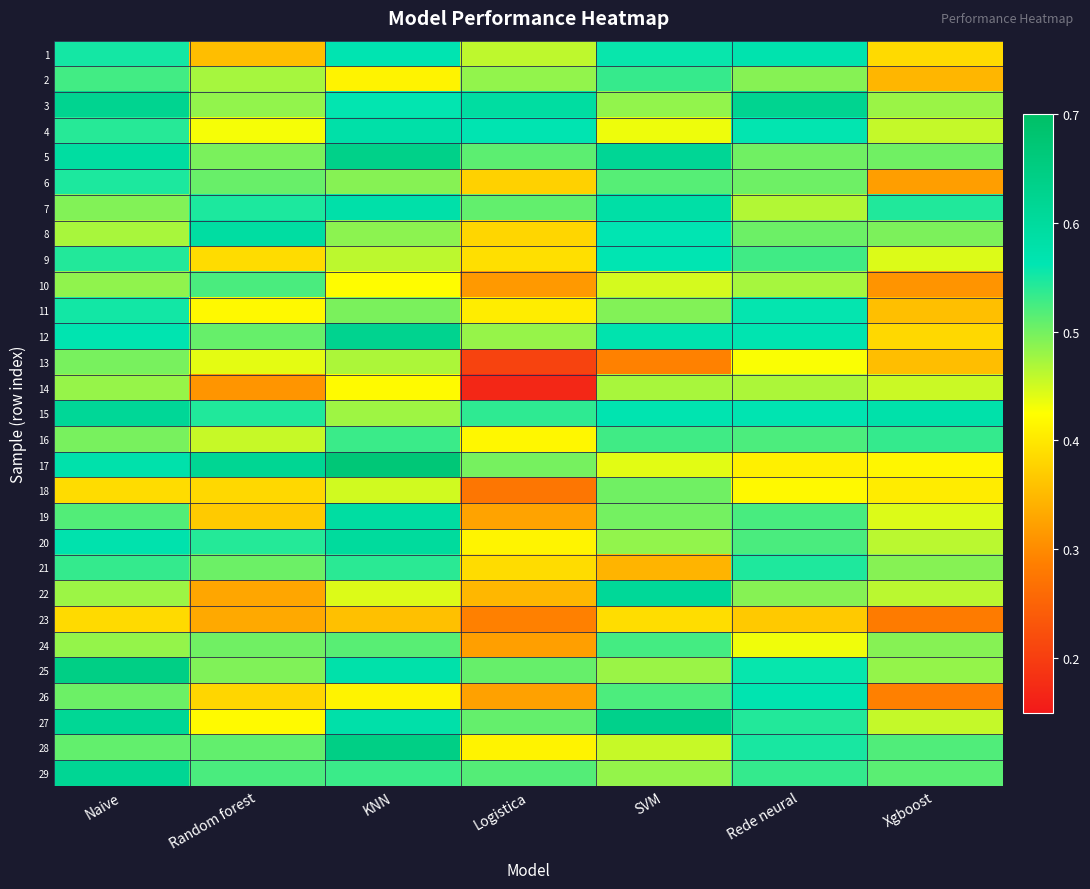

What is the spread (max minus min) of values at Random forest?

0.3